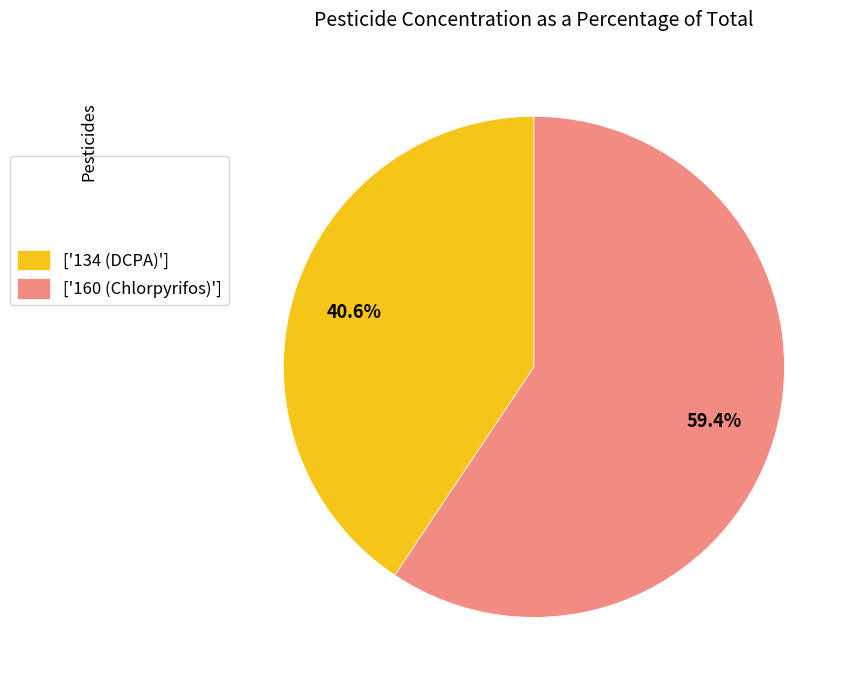

How much of the chart is everything except ['160 (Chlorpyrifos)']?

40.6%